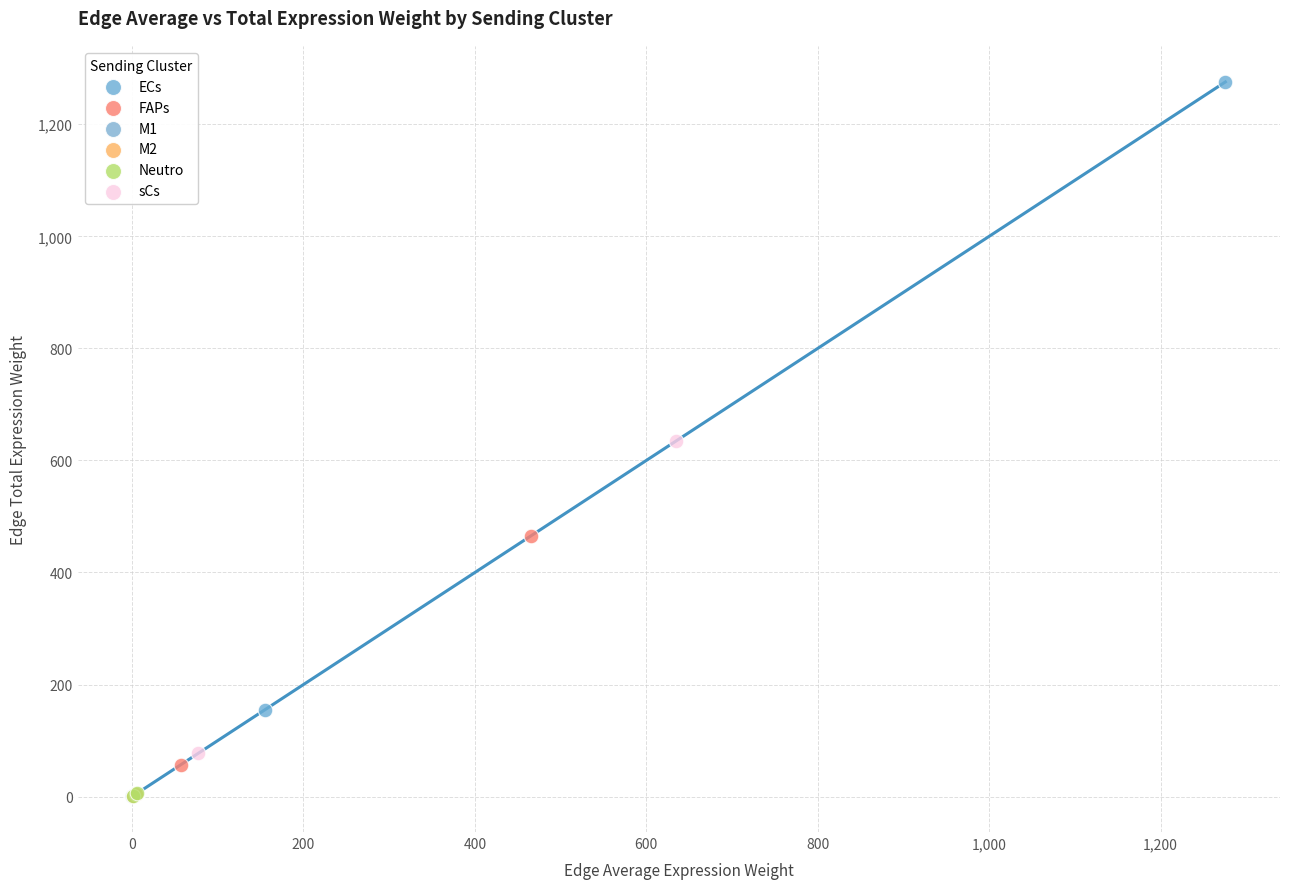

What are all the series names shown in the legend?

ECs, FAPs, M1, M2, Neutro, sCs